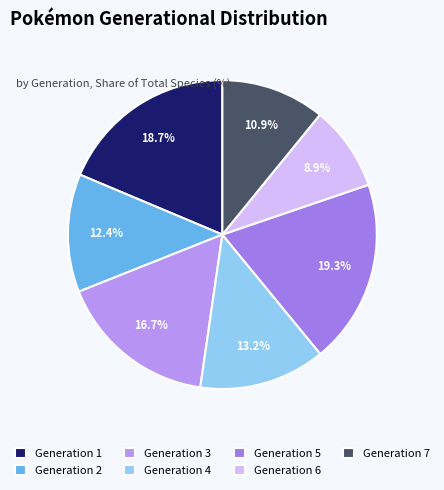

Which category has the biggest portion of the pie?

Generation 5